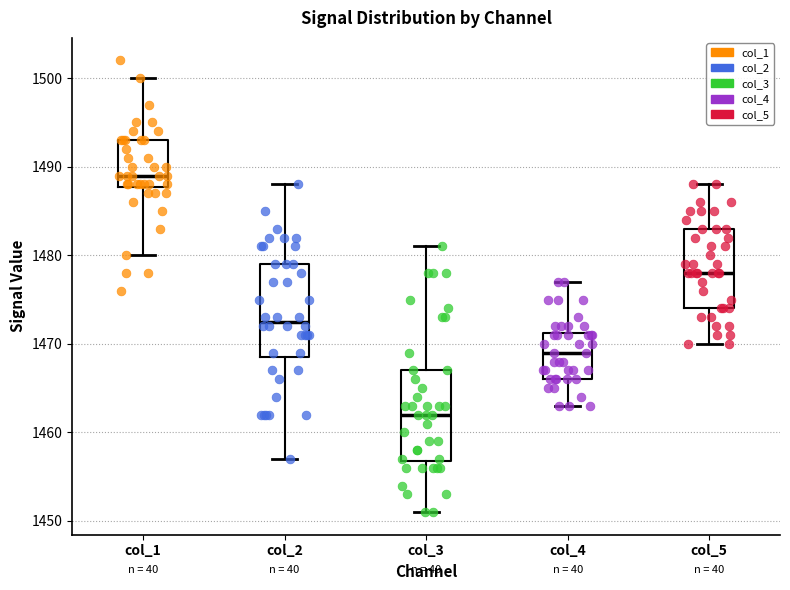

Reading left to right, read every box against the y-axis: the position of its median line, the range the box covers, and the ends of its whiskers. The values are not printed on the chart, so give them approximately, as read against the axis.

col_1: median 1489, box 1488 to 1493, whiskers 1480 to 1500
col_2: median 1473, box 1469 to 1479, whiskers 1457 to 1488
col_3: median 1462, box 1457 to 1467, whiskers 1451 to 1481
col_4: median 1469, box 1466 to 1471, whiskers 1463 to 1477
col_5: median 1478, box 1474 to 1483, whiskers 1470 to 1488